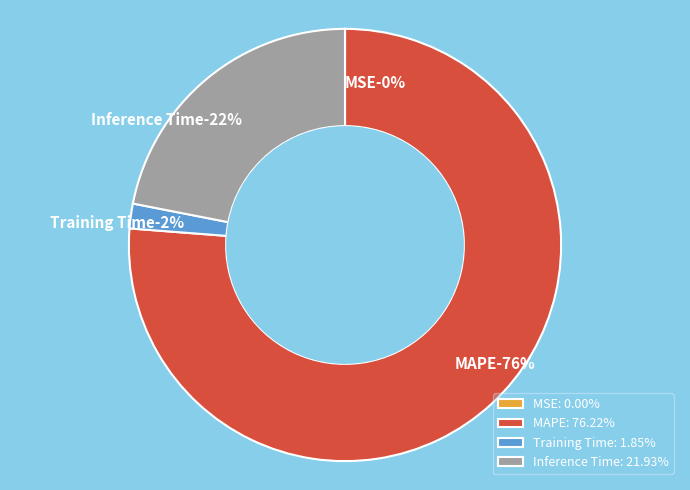

To the nearest percent, what is the difference between the largest and smallest slice percentages?

76%